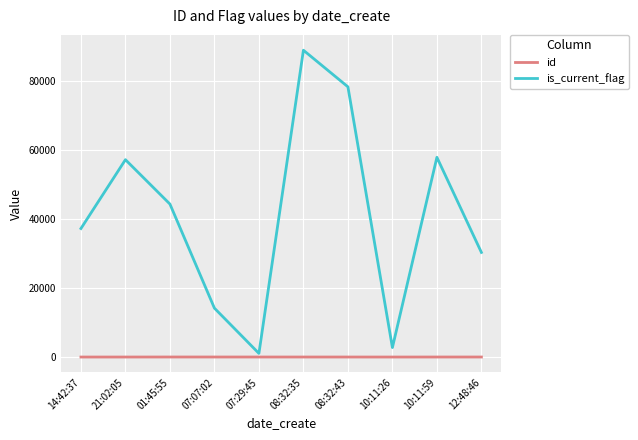

How many lines are shown in the chart?

2